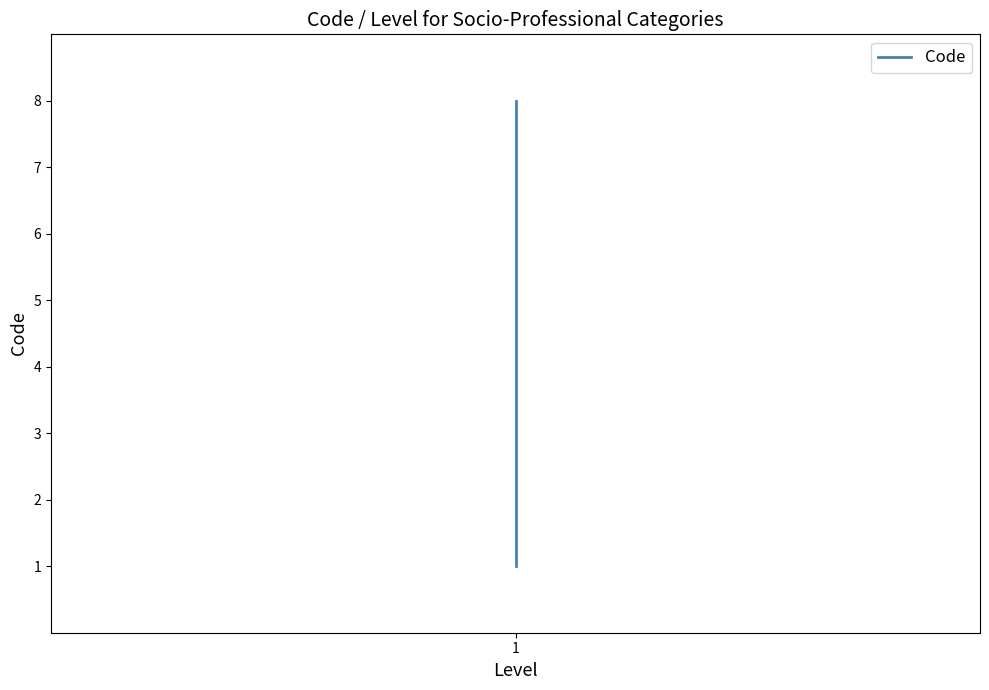

Count the values in the range 3 to 7.

5